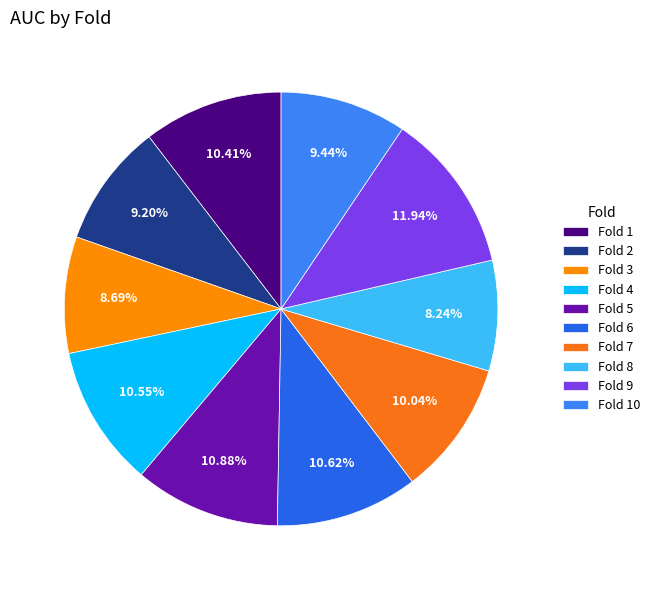

Rank the categories by value from highest to lowest.

Fold 9, Fold 5, Fold 6, Fold 4, Fold 1, Fold 7, Fold 10, Fold 2, Fold 3, Fold 8